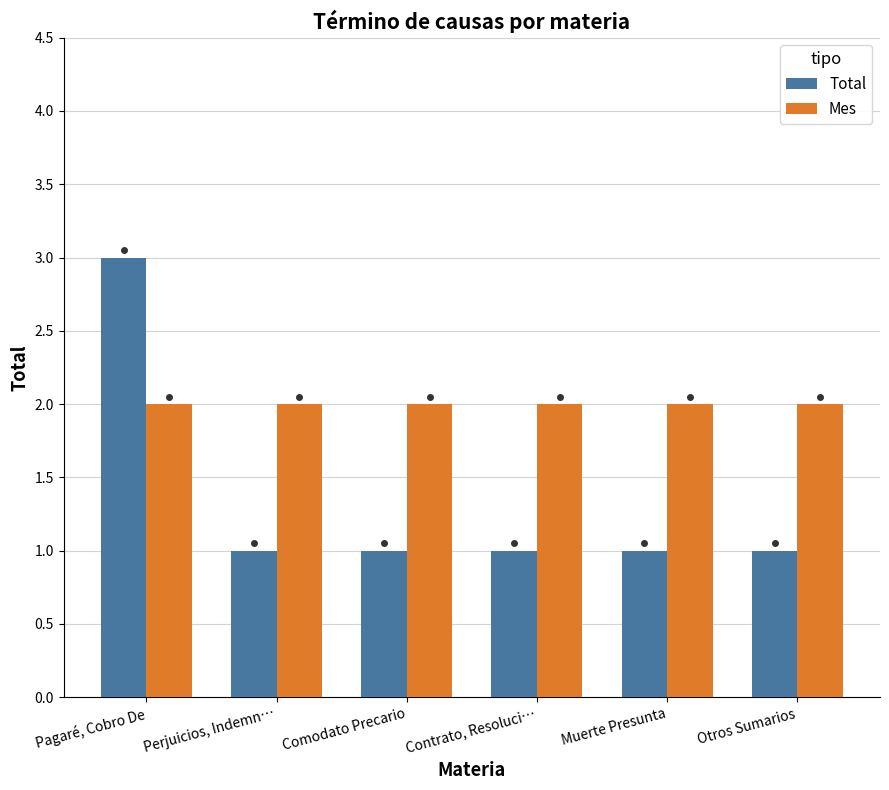

Reading left to right, transcribe all the data shown in this chart.

Total: 3	1	1	1	1	1
Mes: 2	2	2	2	2	2